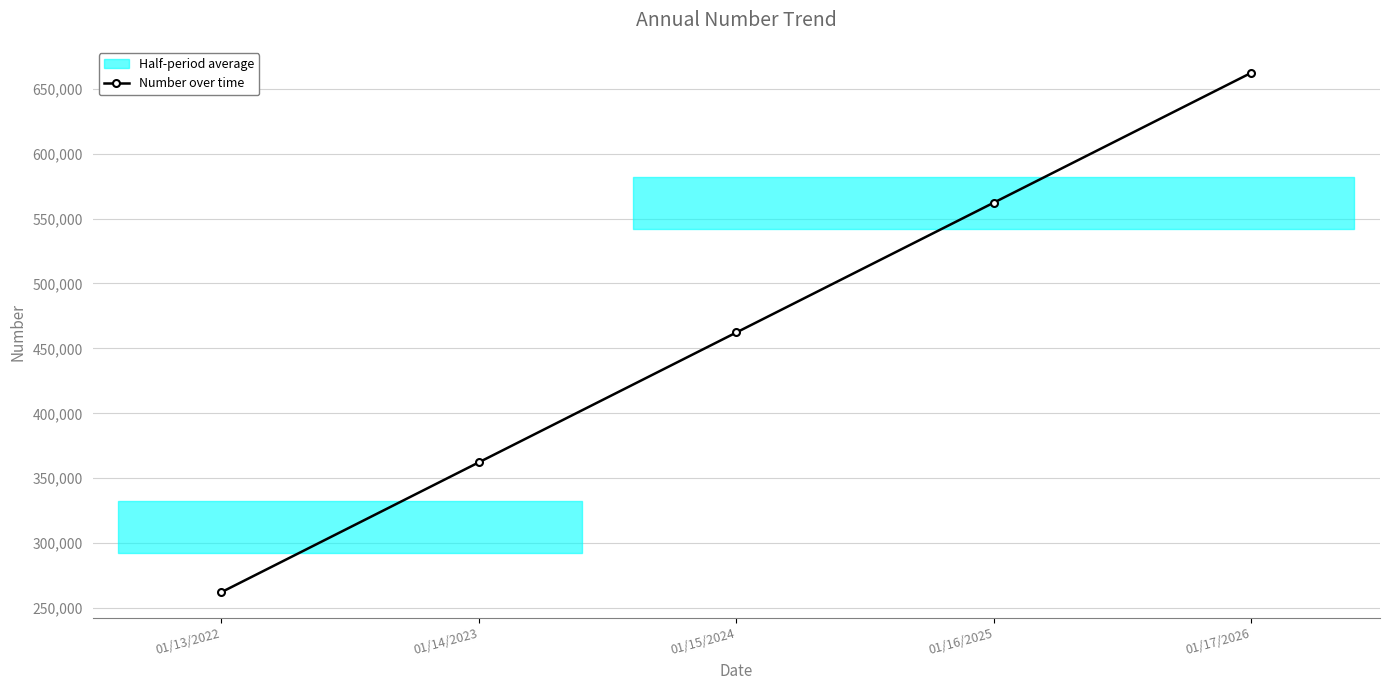

At which label does the data first exceed 462235?

01/15/2024